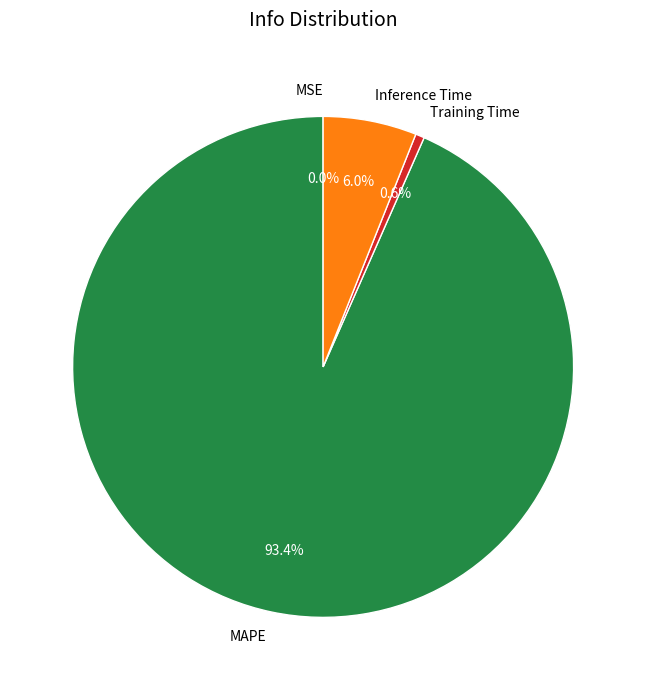

True or false: Inference Time accounts for 1% of the total.

False